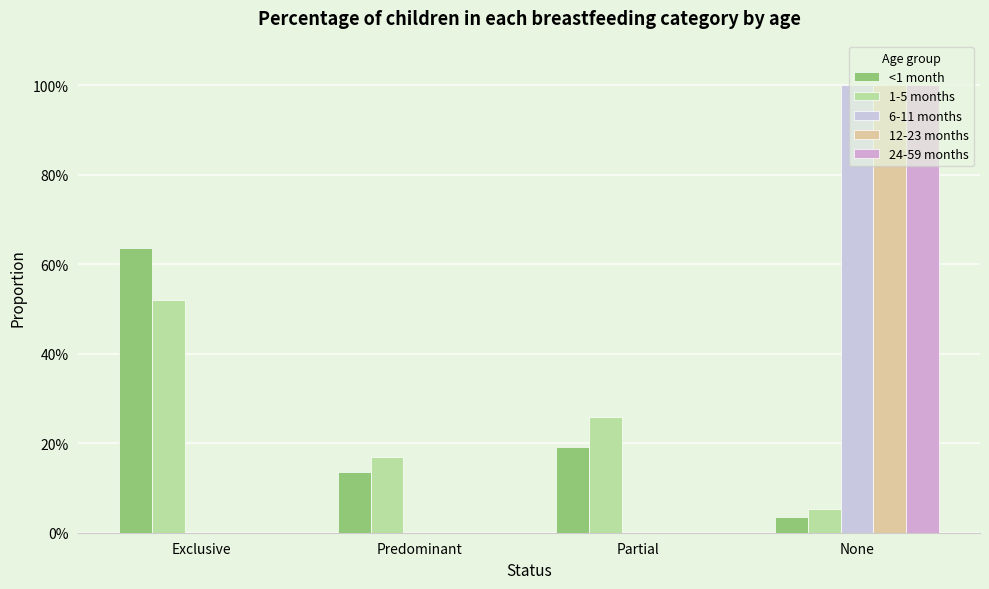

What is the spread (max minus min) of values at Exclusive?

0.6